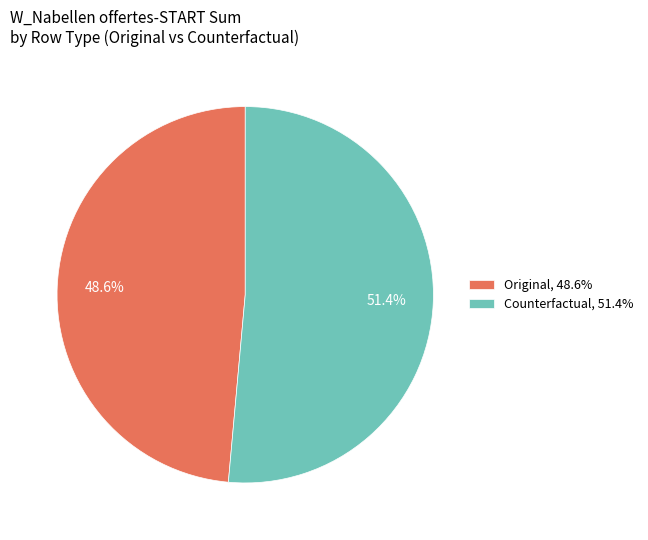

To the nearest percent, what is the average slice percentage?

50%